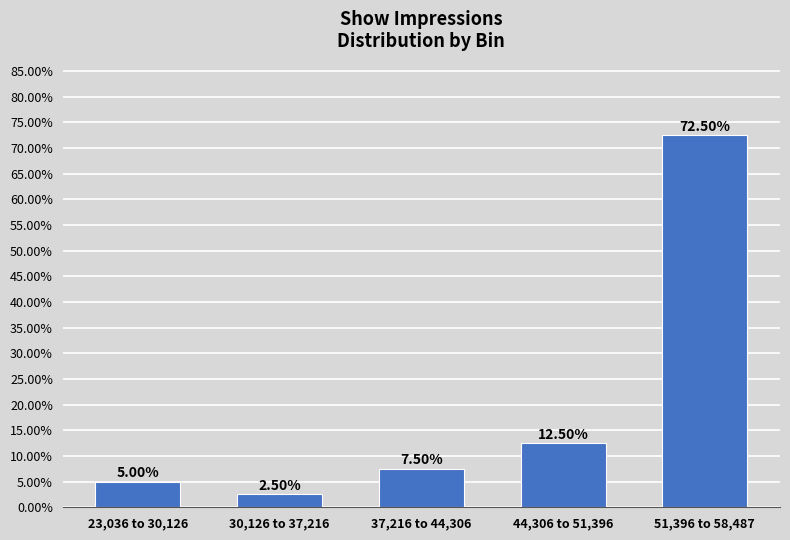

What is the difference between the values at 37,216 to 44,306 and 51,396 to 58,487?

65.0